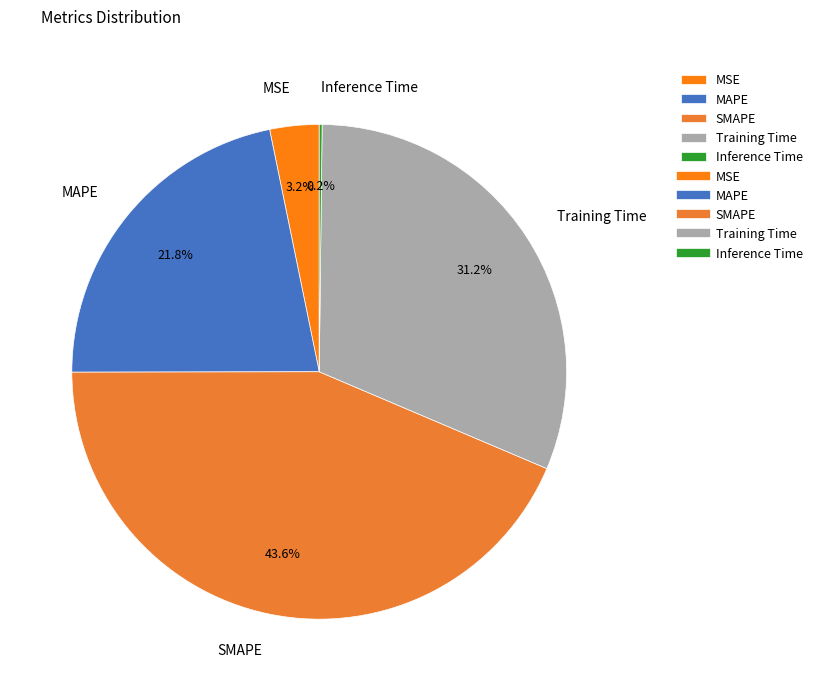

Which category has the biggest portion of the pie?

SMAPE